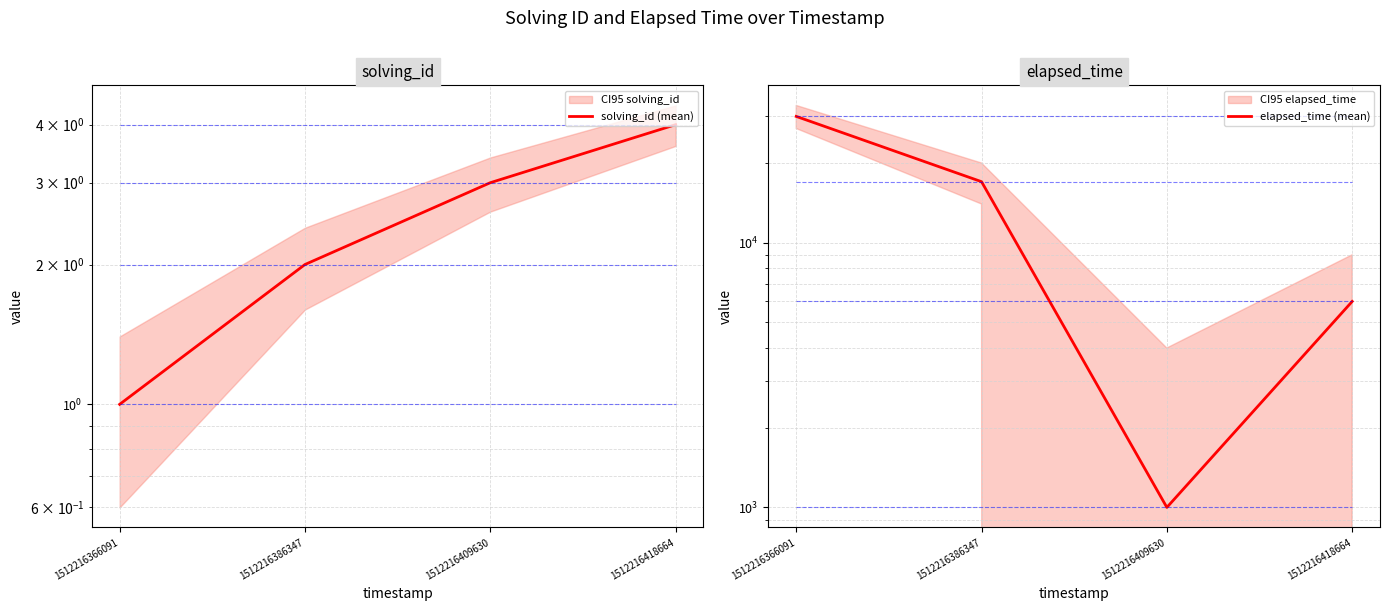

True or false: solving_id (mean) and elapsed_time (mean) cross at least once.

False